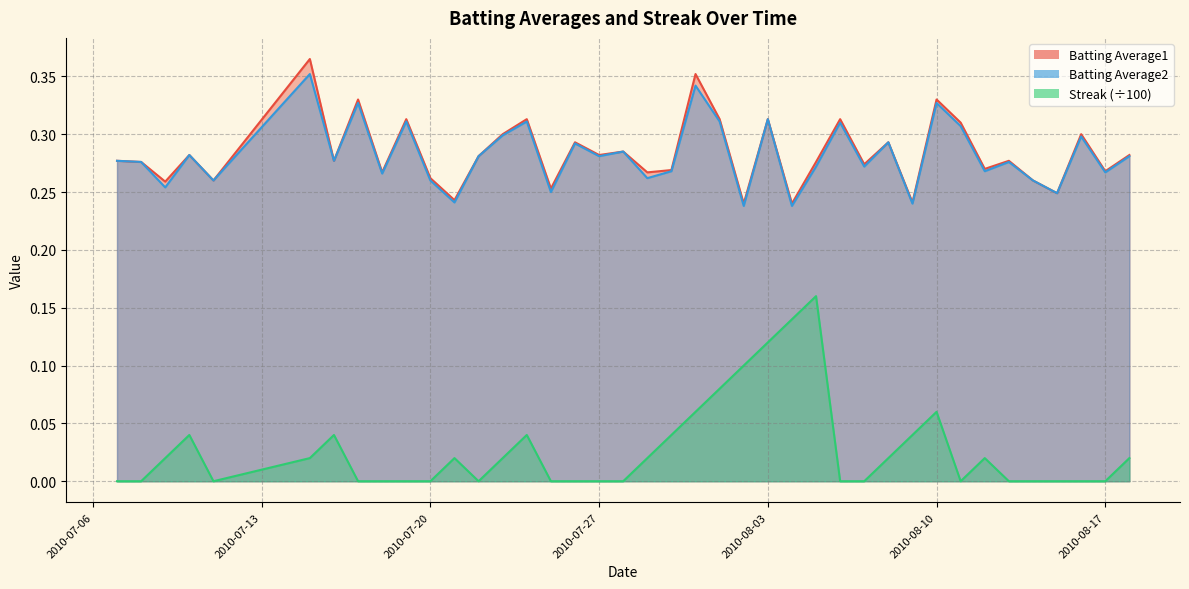

Rank the series at 2010-08-01 from lowest to highest value.

Streak, Batting Average2, Batting Average1